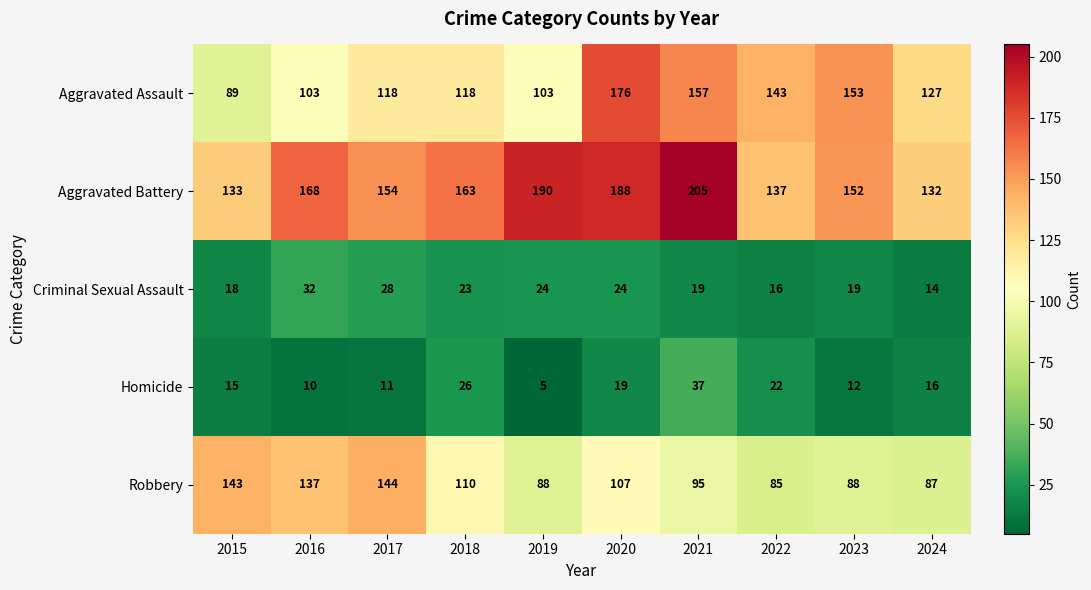

How many data points does each series have?

10